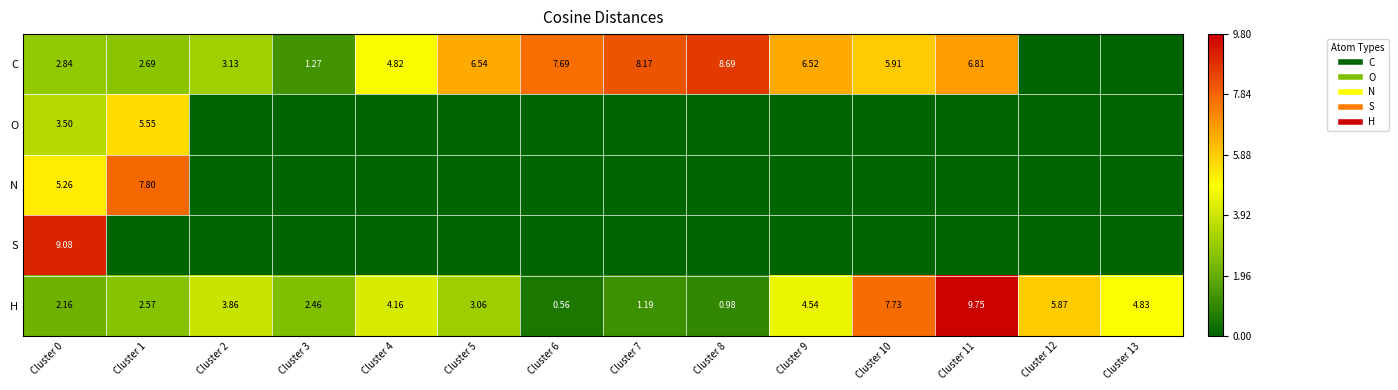

The C series shows 4.8 at Cluster 4. True or false?

True